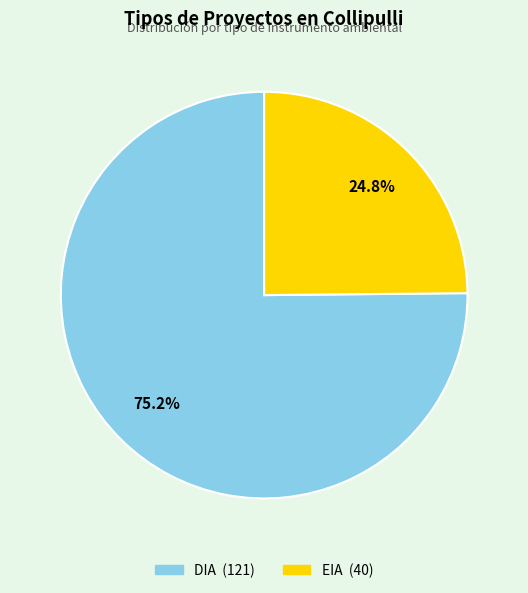

Which has a higher value, EIA or DIA?

DIA